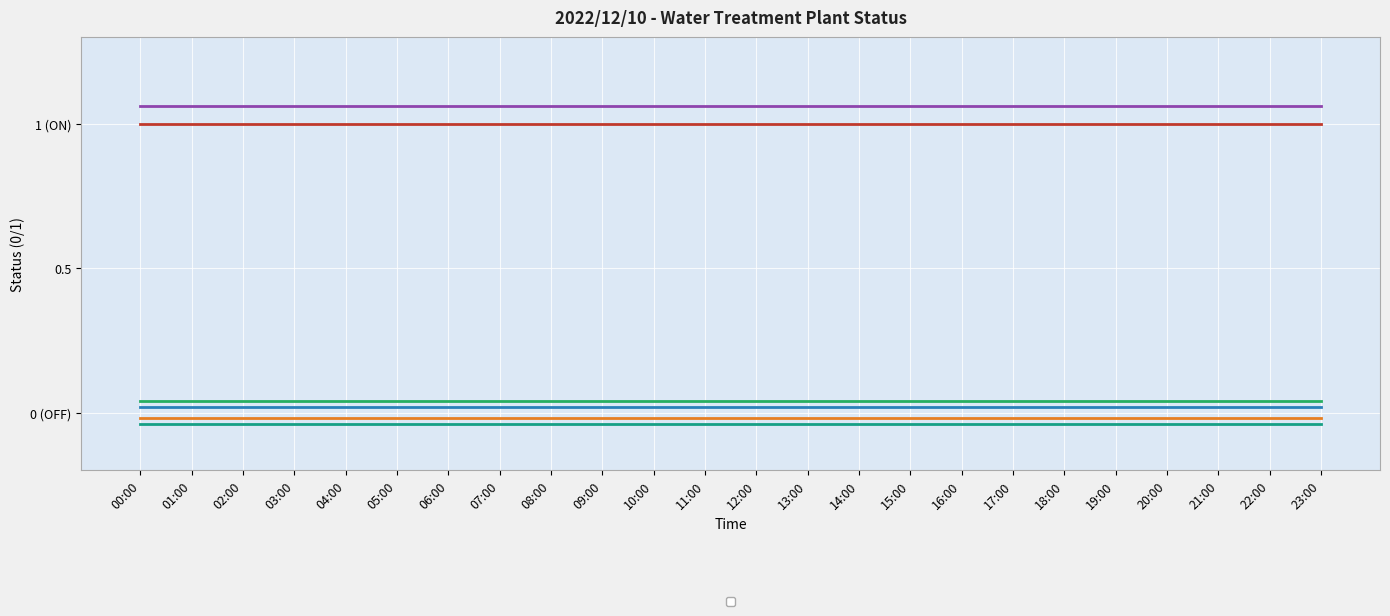

What are all the series names shown in the legend?

_SP_01A_Run_SERVICE_PUMP, _SP_01B_Run_SERVICE_PUMP, _SP_01C_Run_SERVICE_PUMP, _LS2_H_TREATED_WATER_TANK, _LS1_LL_RAW_WATER_TANK, _LS1_L_RAW_WATER_TANK